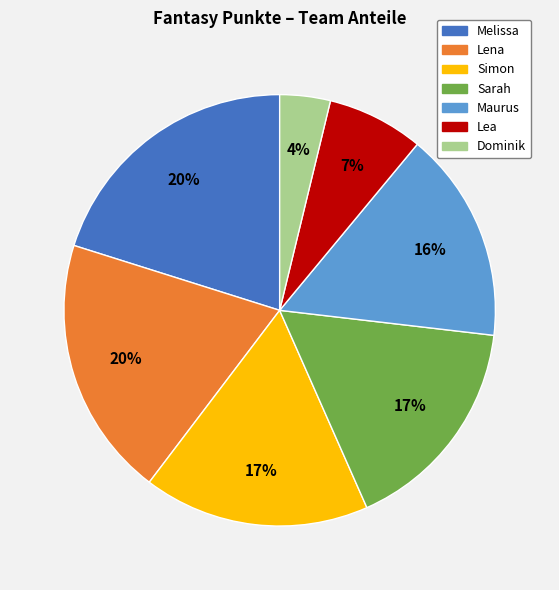

Between Maurus and Dominik, which is larger?

Maurus